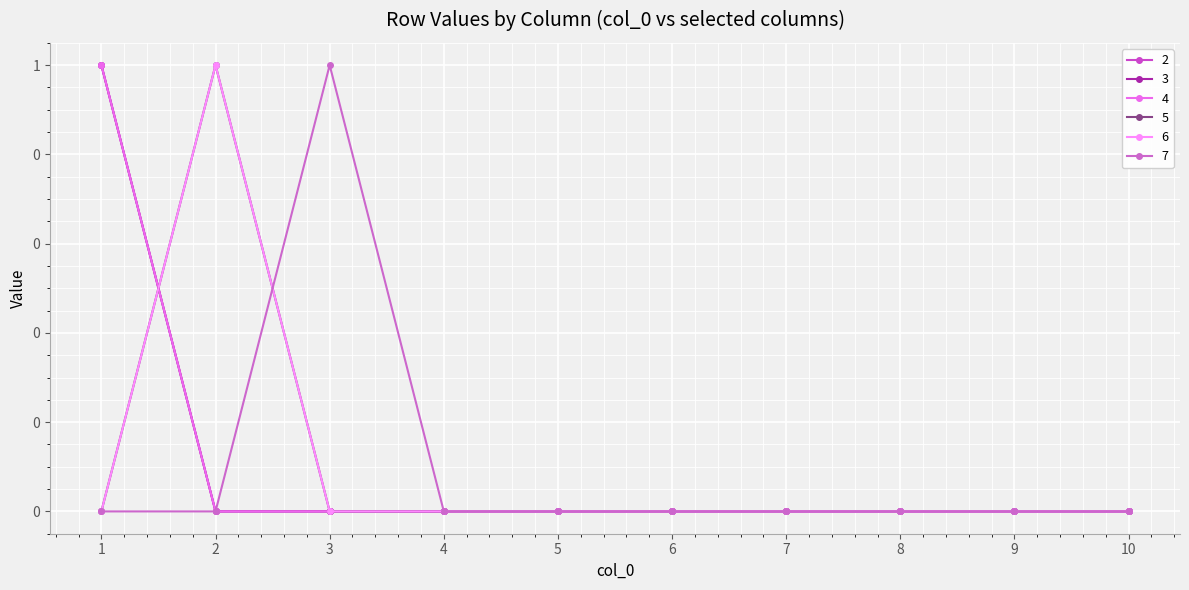

What is the highest value of the 5 series?

1